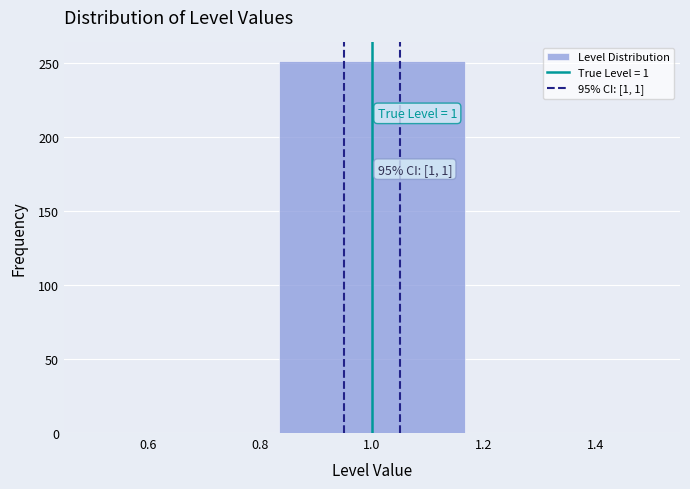

Over which range of the x-axis is the bar tallest?

0.84 to 1.16